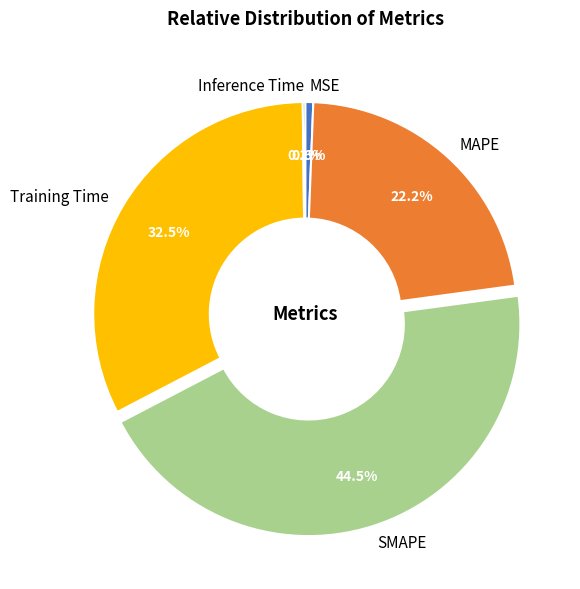

Does MAPE account for over 50% of the chart?

No